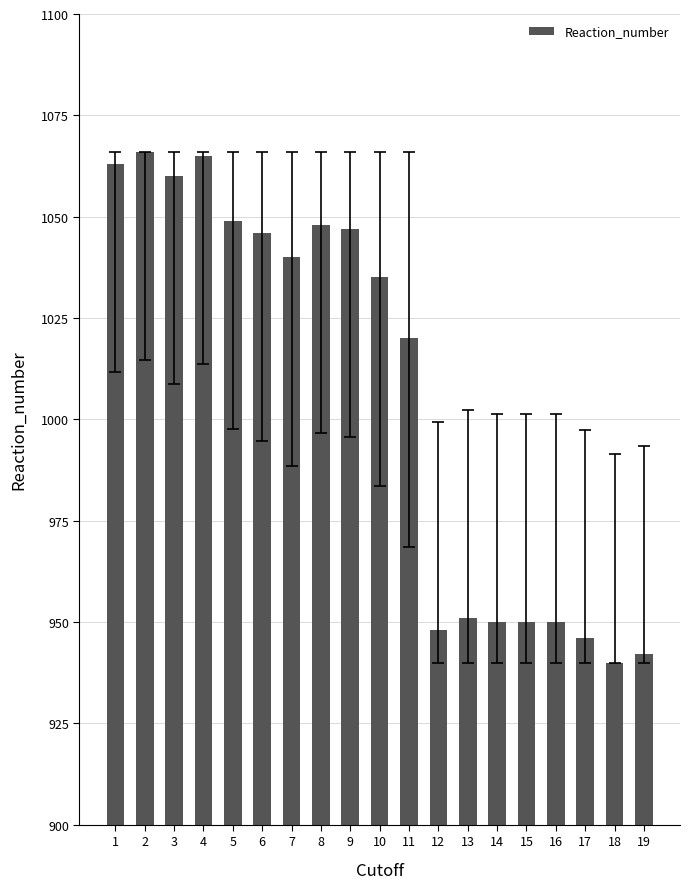

Reading left to right, list all the values displayed in this chart.

1063	1066	1060	1065	1049	1046	1040	1048	1047	1035	1020	948	951	950	950	950	946	940	942